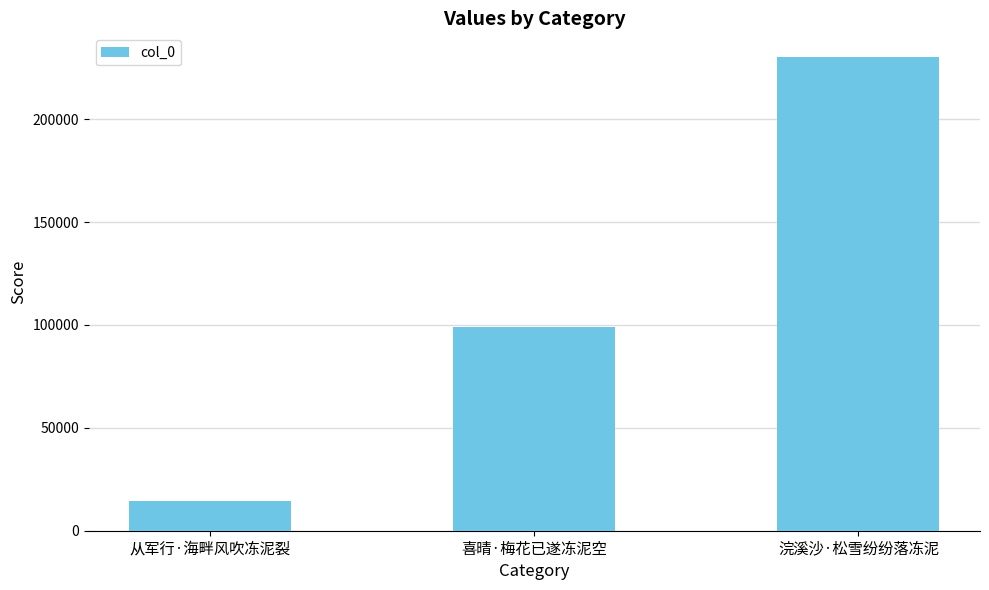

How many distinct data groups are displayed?

1